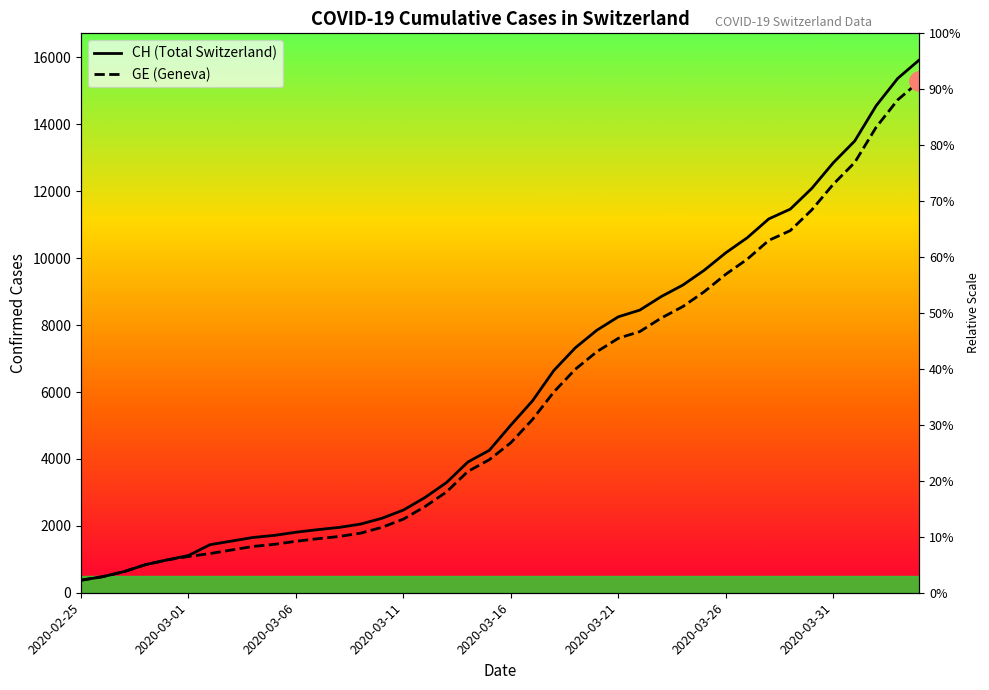

What is the sum of all CH values?

242133